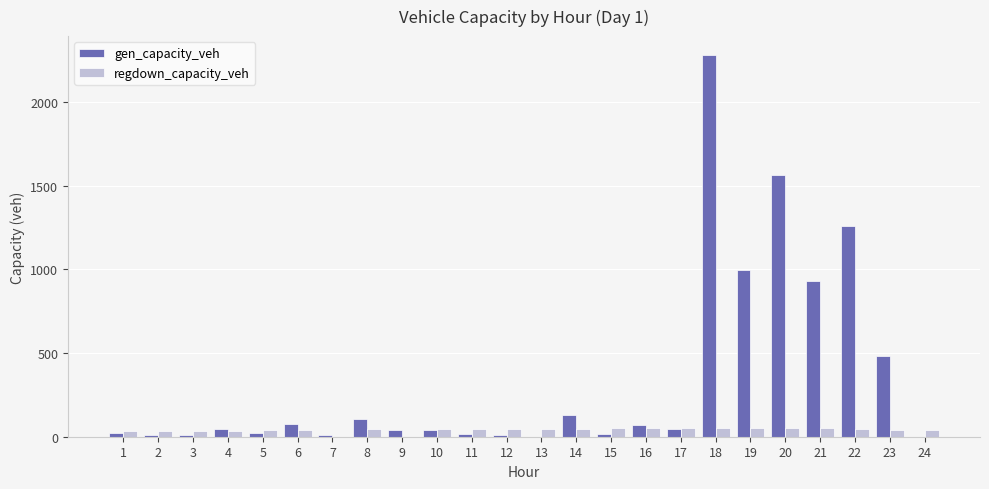

Are the bars horizontal?

No